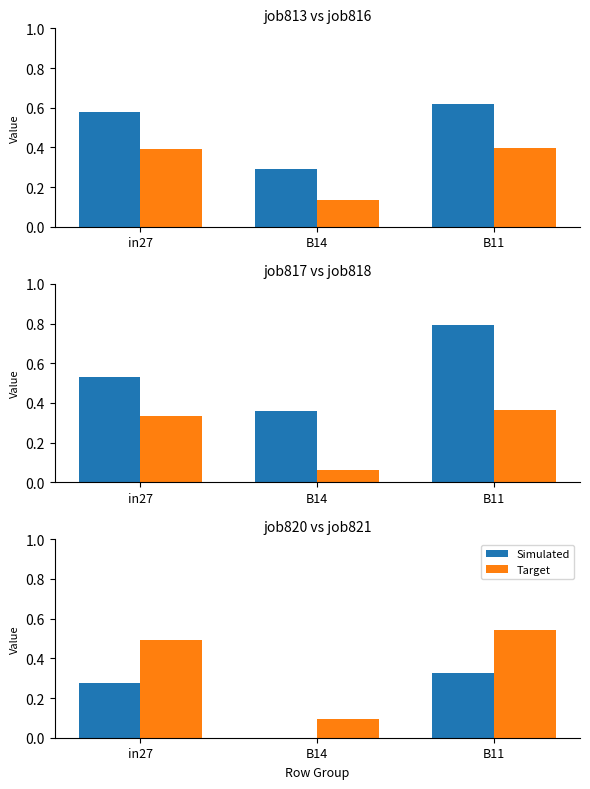

What is the label of the 3rd bar from the left?

B11